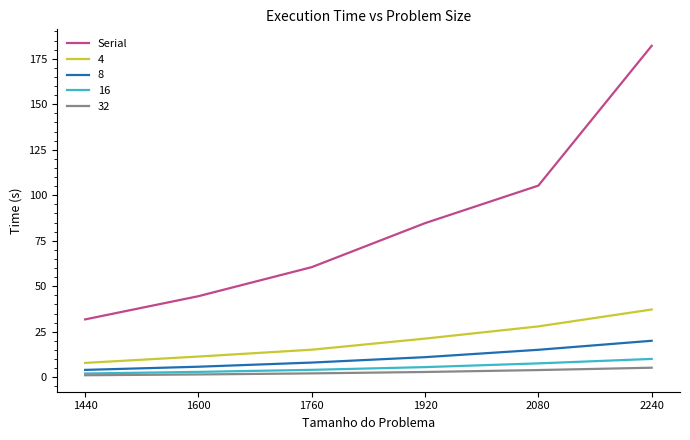

True or false: Serial and 8 intersect in this chart.

False